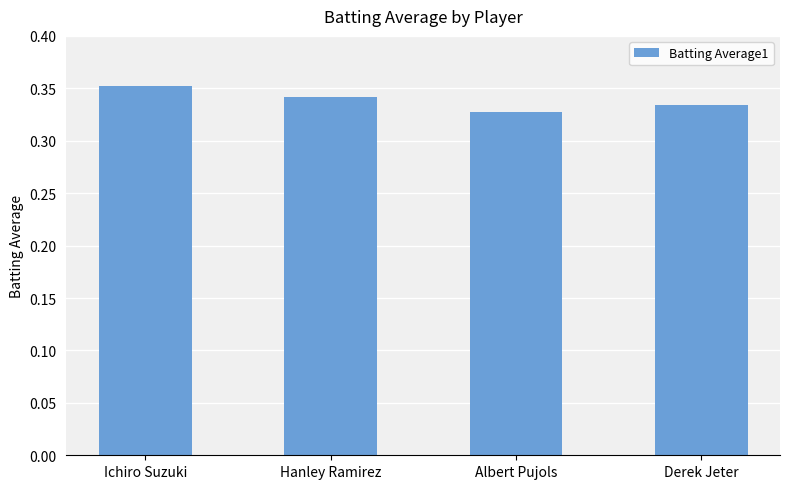

How many bars are there in total?

4